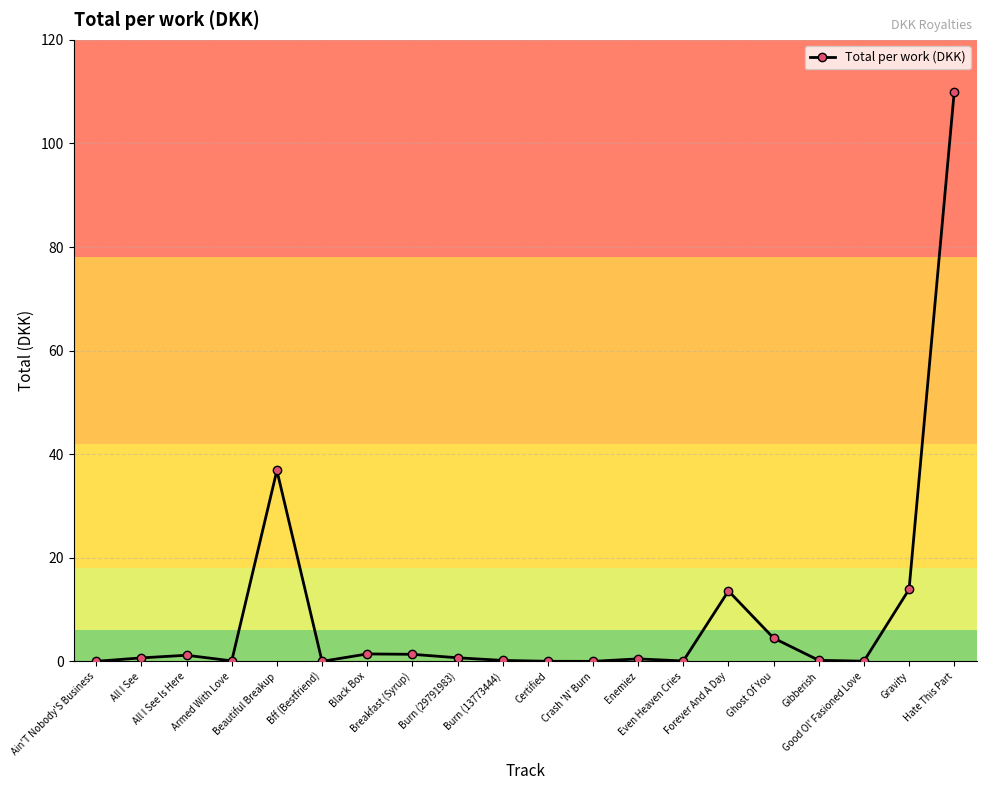

What is the difference between the second highest and minimum values?

36.9